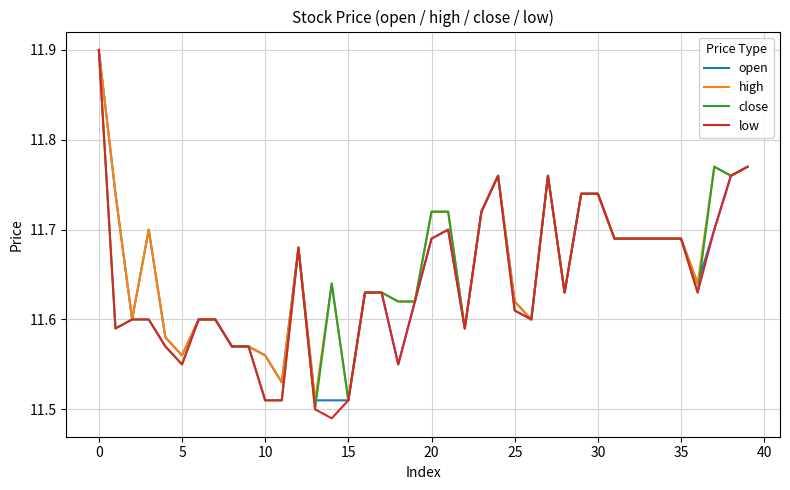

What is the highest value of the high series?

11.9